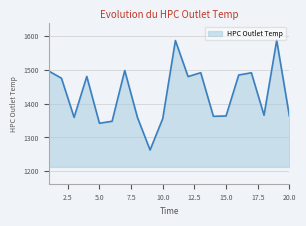

What is the difference between the maximum and minimum values?

325.5